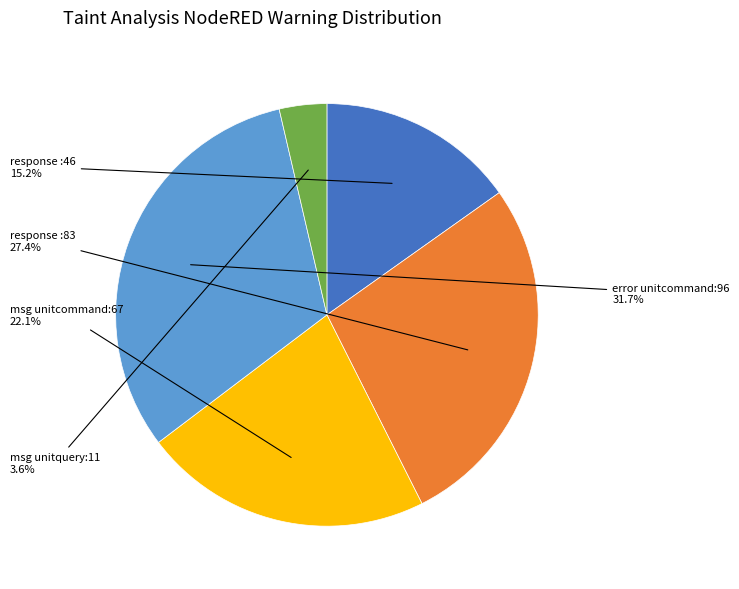

Is there a majority slice in this chart?

No